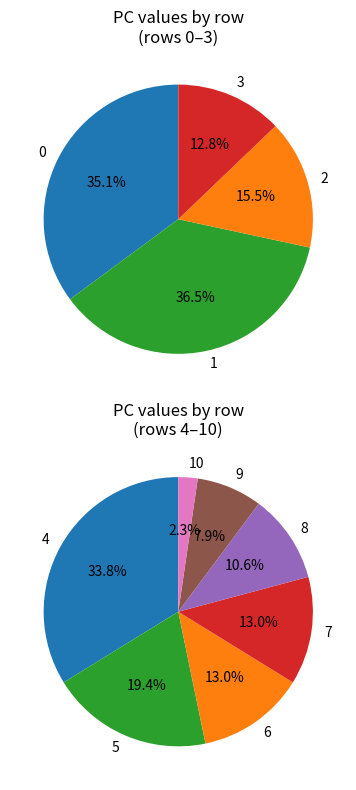

How many segments does this pie chart have?

11